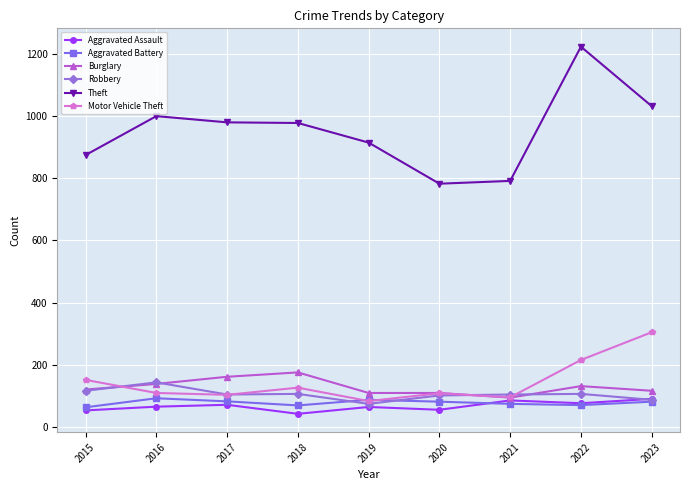

Where is the first local maximum for Burglary?

2018